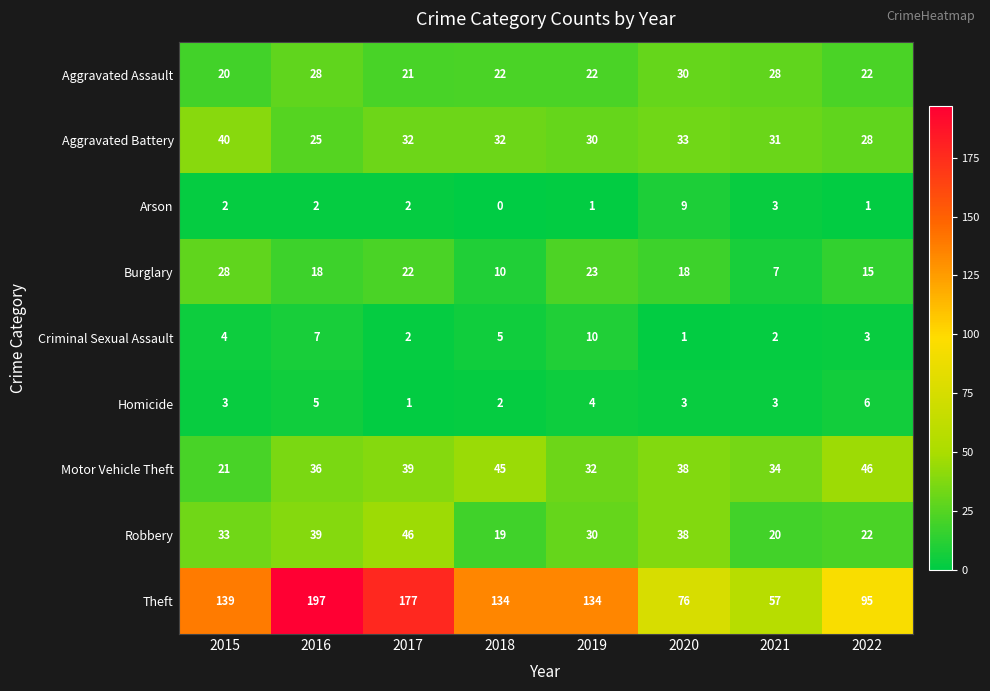

Which series has the largest total across all categories?

Theft